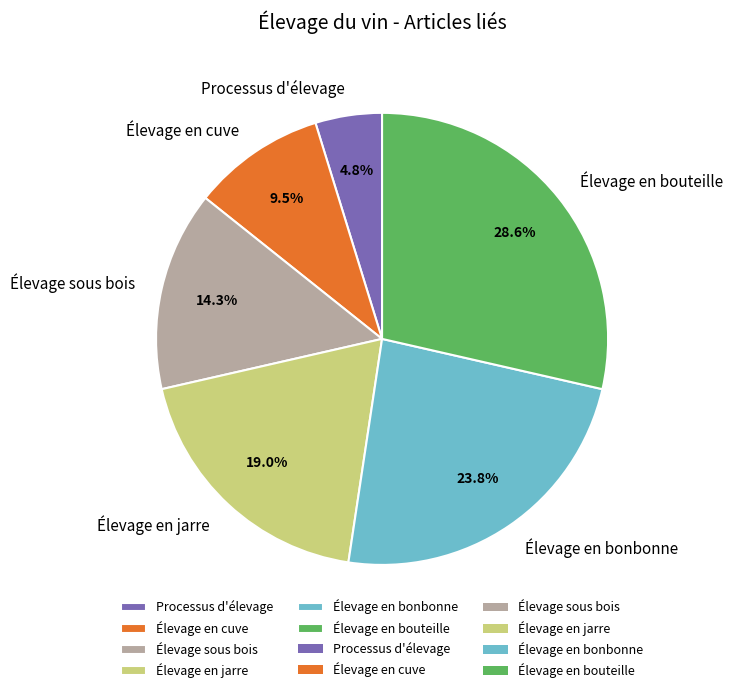

Between Élevage en cuve and Processus d'élevage, which is larger?

Élevage en cuve